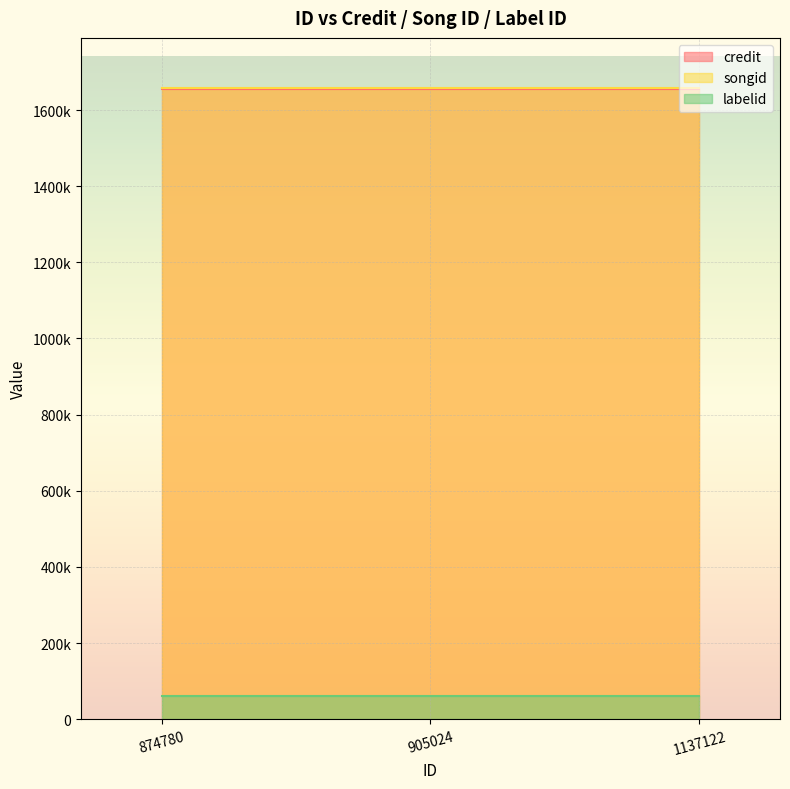

What is the highest value of the credit series?

1655244